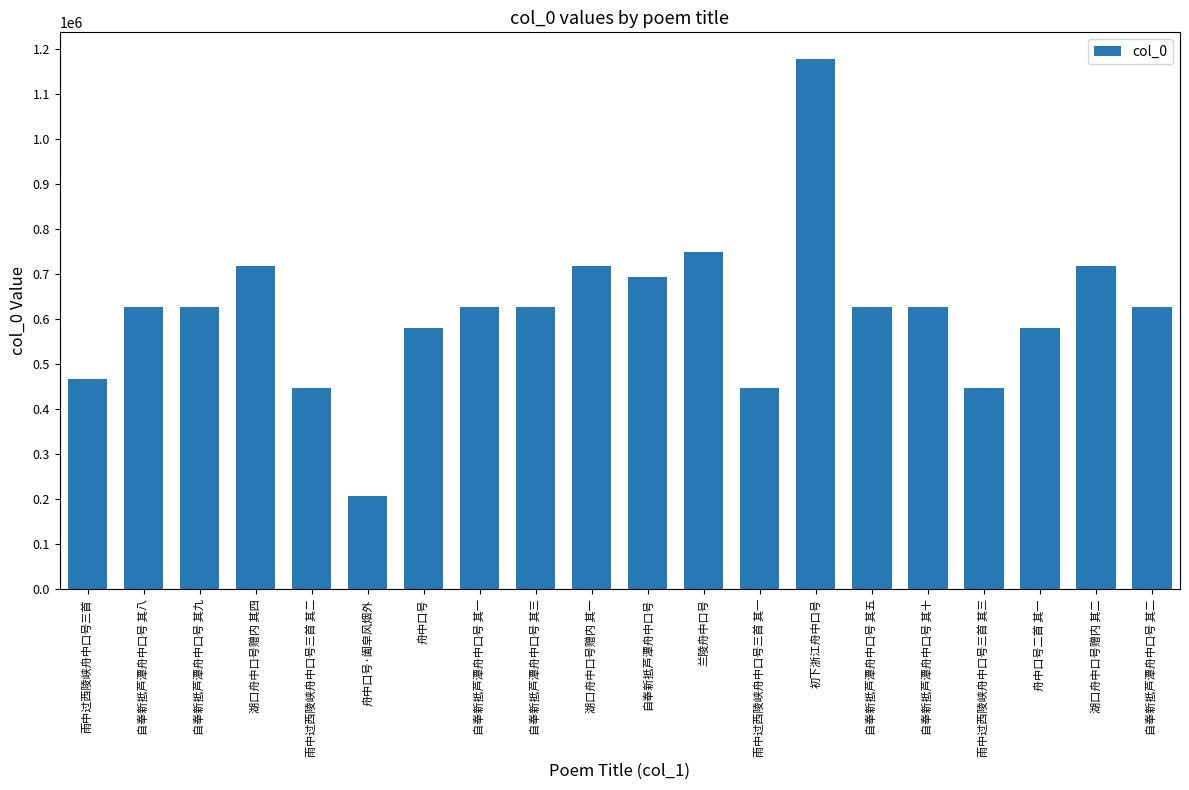

At which label is the value closest to 693306?

自奉新抵芦潭舟中口号